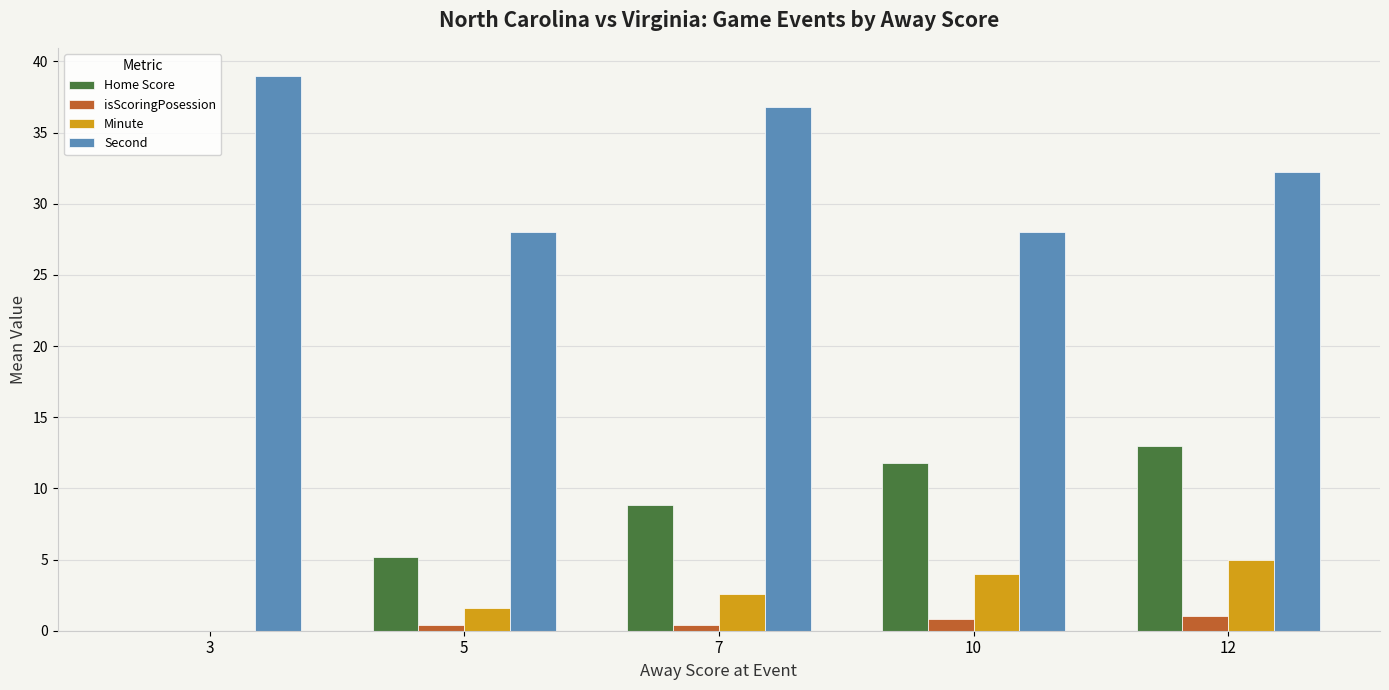

What is the sum of all isScoringPosession values?

2.6